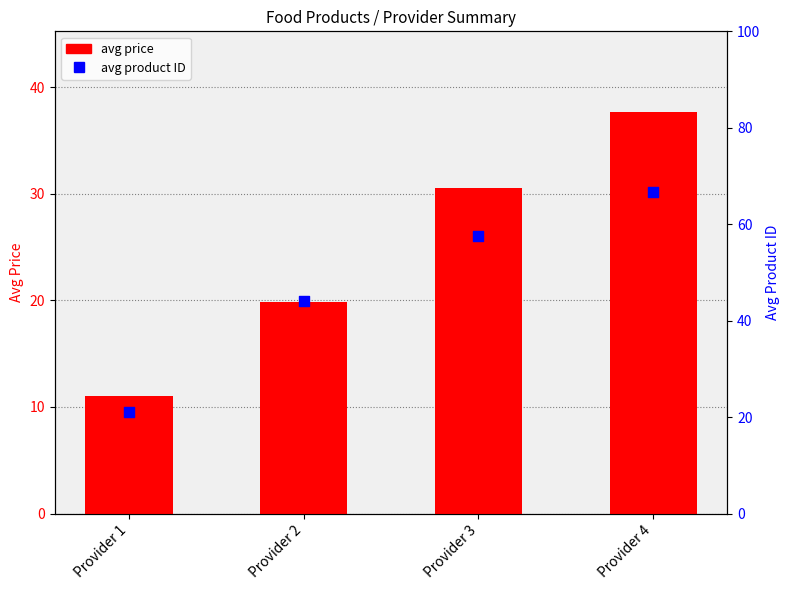

Which series has the largest total across all categories?

avg product ID